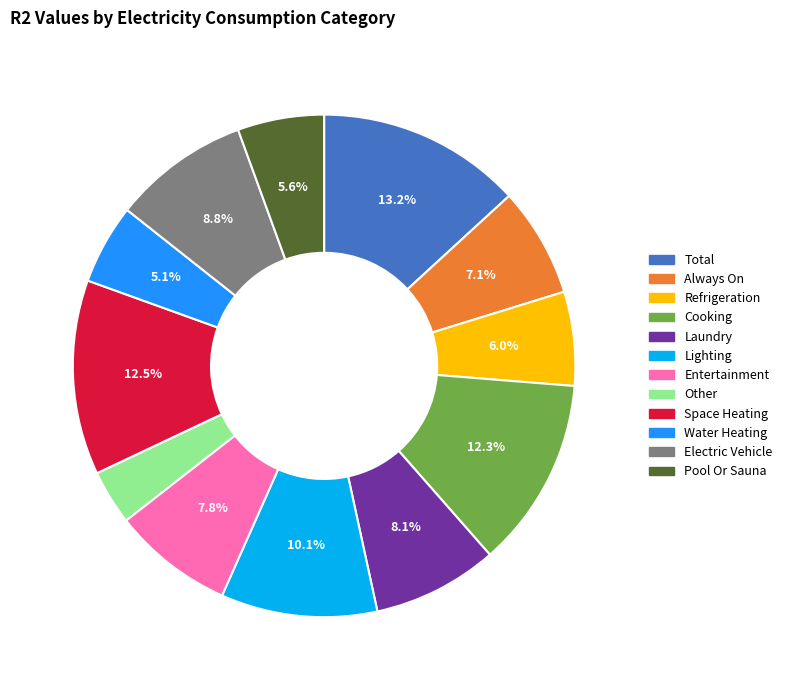

Is there any slice that represents more than half of the pie?

No